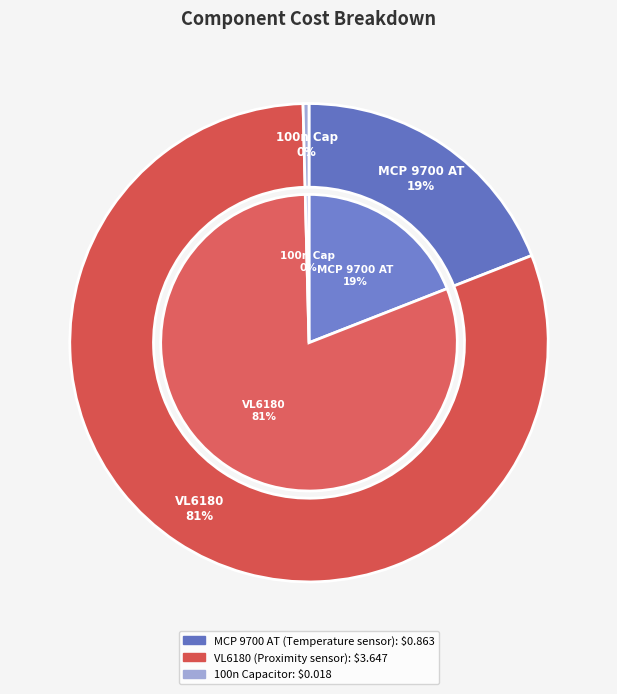

Combined, do VL6180 (Proximity sensor) and MCP 9700 AT (Temperature sensor) account for over 50%?

Yes